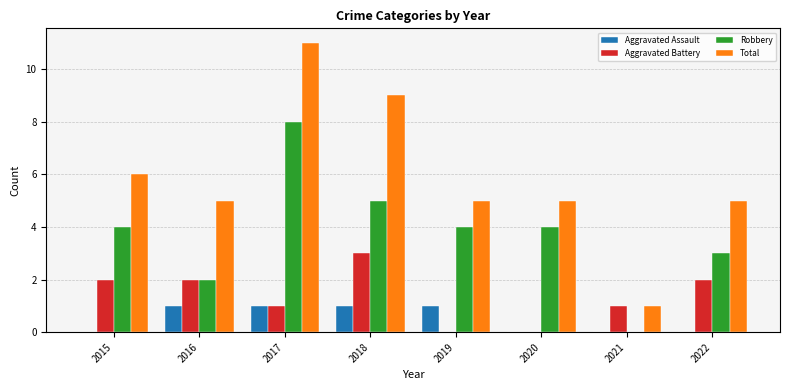

The Aggravated Assault series shows 1 at 2016. True or false?

True